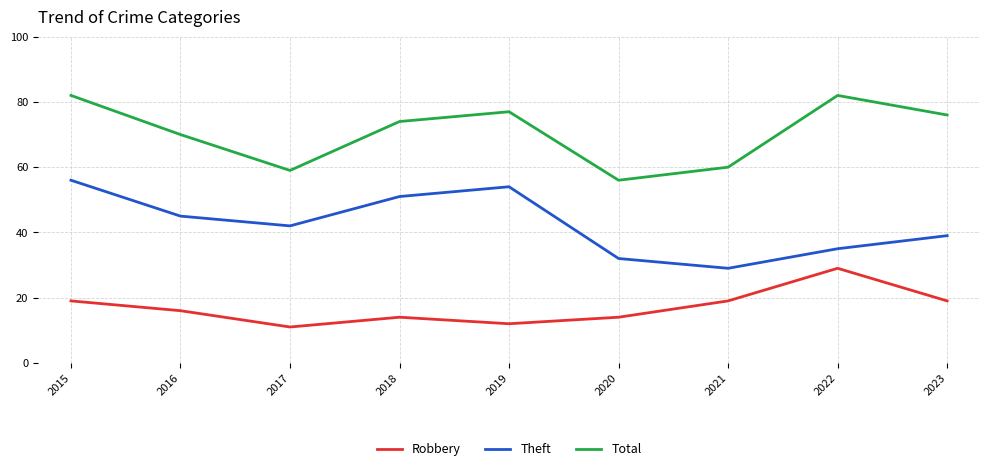

Which category has the highest value in the Theft series?

2015